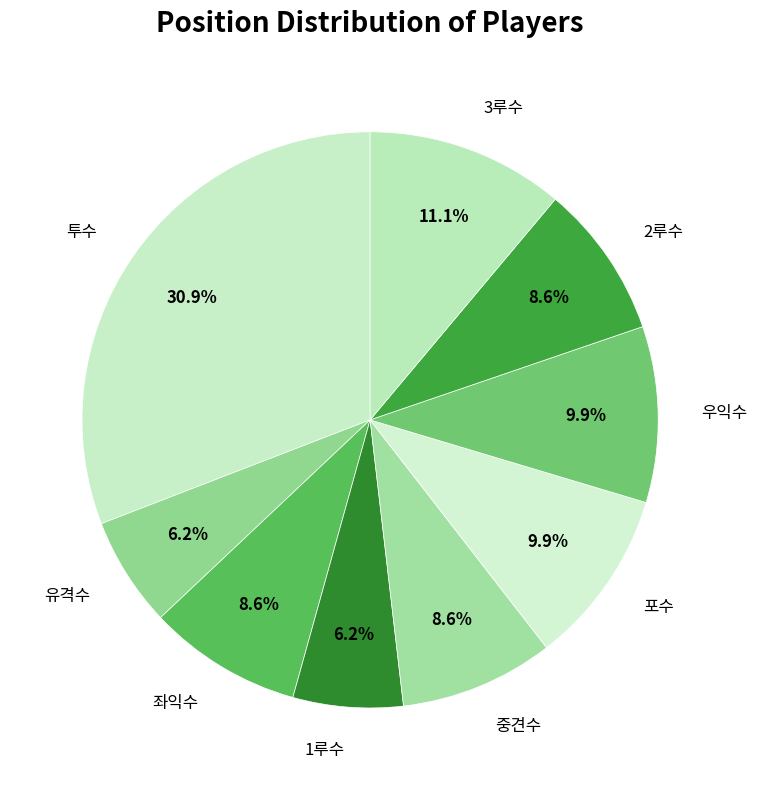

Is it true that 유격수 is 16% of the pie?

False